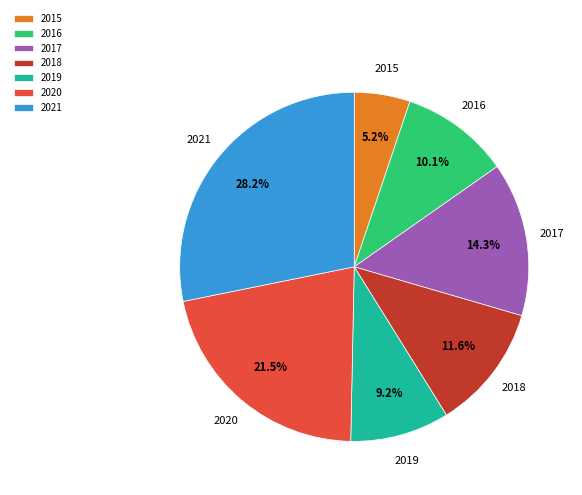

What is the largest slice in the pie chart?

2021